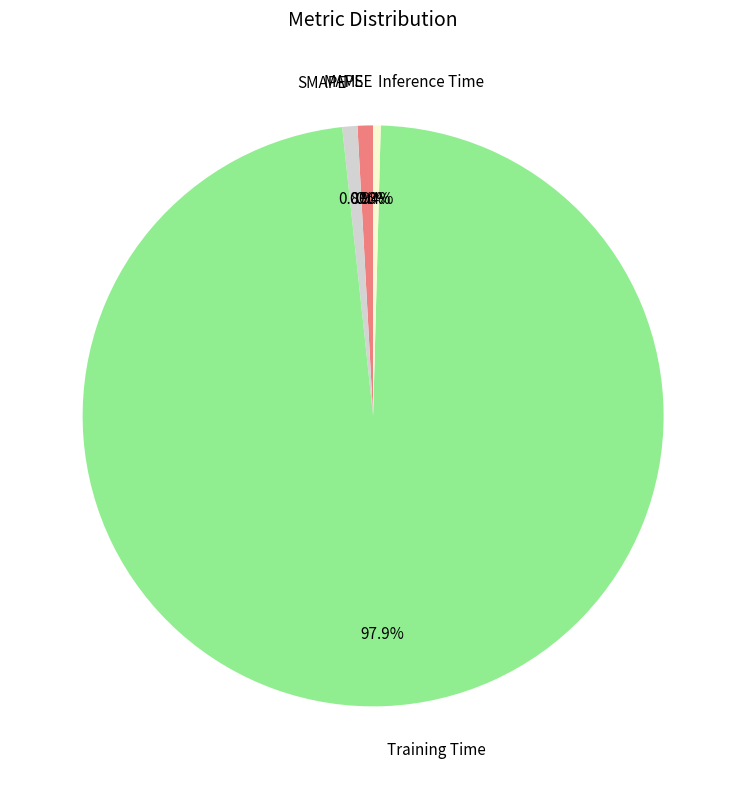

What percentage is the Training Time slice, to the nearest percent?

98%